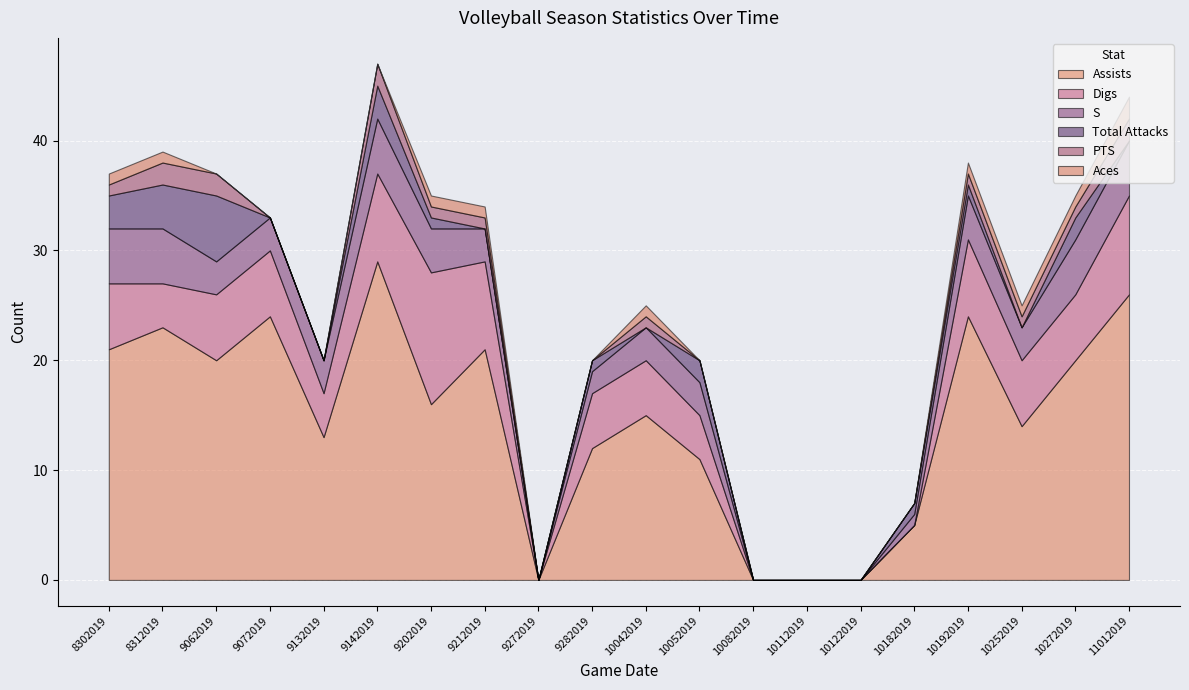

Reading left to right, transcribe all the data shown in this chart.

Assists: 21	23	20	24	13	29	16	21	0	12	15	11	0	0	0	5	24	14	20	26
Digs: 6	4	6	6	4	8	12	8	0	5	5	4	0	0	0	0	7	6	6	9
S: 5	5	3	3	3	5	4	3	0	2	3	3	0	0	0	1	4	3	5	5
Total Attacks: 3	4	6	0	0	3	1	0	0	1	0	2	0	0	0	1	1	0	2	0
PTS: 1	2	2	0	0	2	1	1	0	0	1	0	0	0	0	0	1	1	1	2
Aces: 1	1	0	0	0	0	1	1	0	0	1	0	0	0	0	0	1	1	1	2